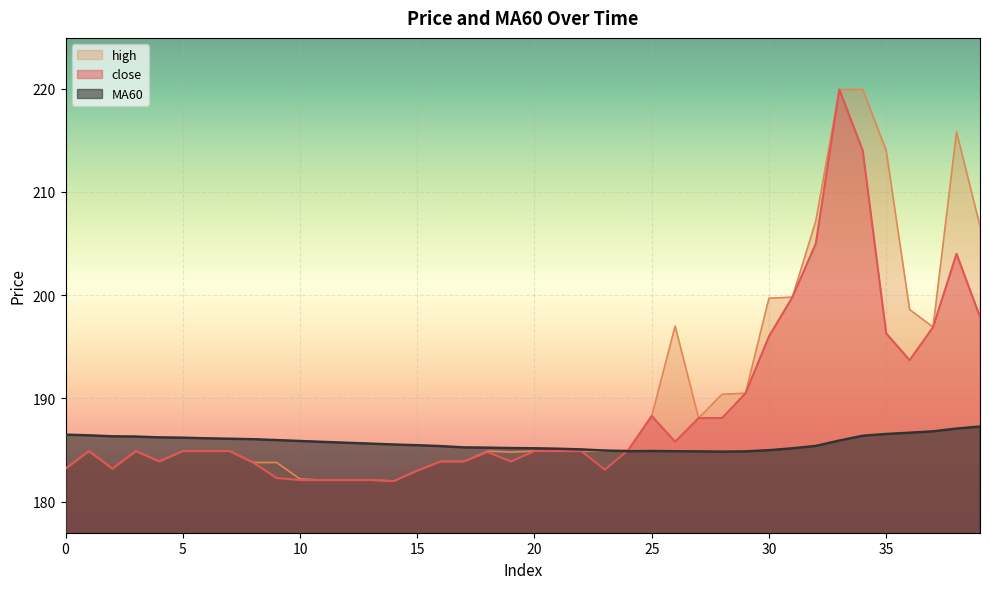

Is it true that MA60 equals 267.2 at 3?

False